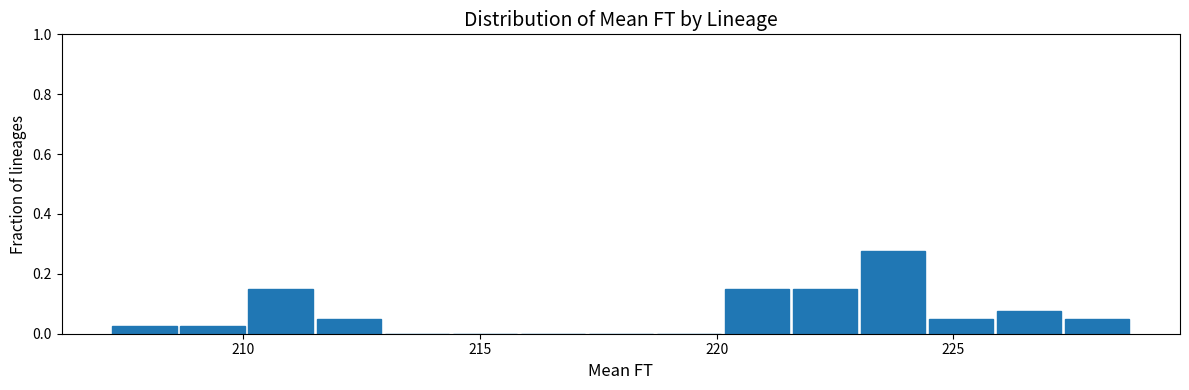

Read against the x-axis, roughly where is the centre of the tallest bar?

223.5